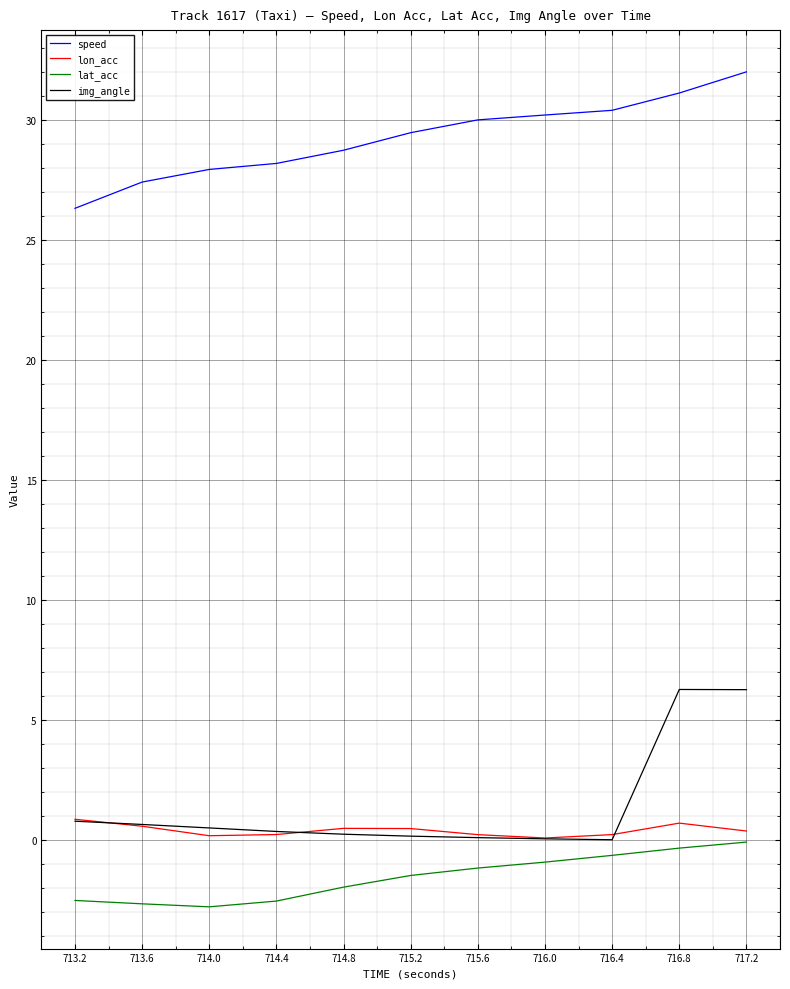

True or false: lon_acc and speed cross at least once.

False